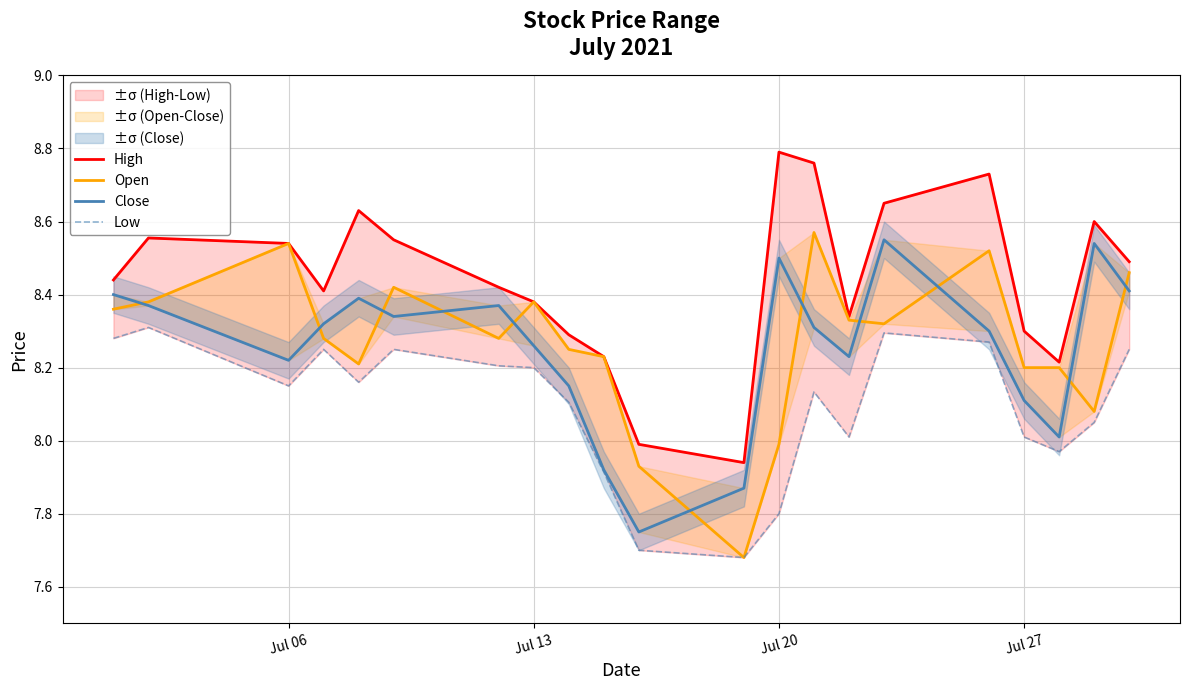

True or false: Low and Open intersect in this chart.

False